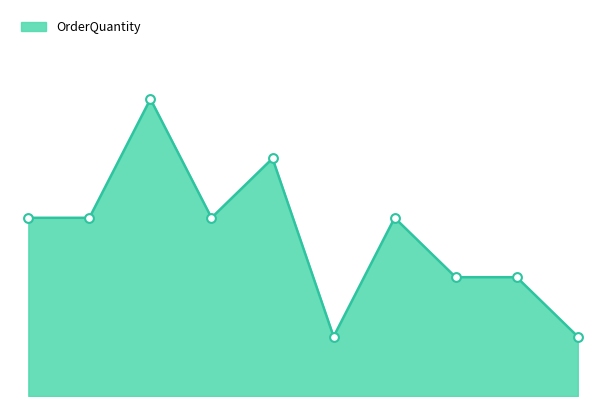

How many lines are shown in the chart?

1